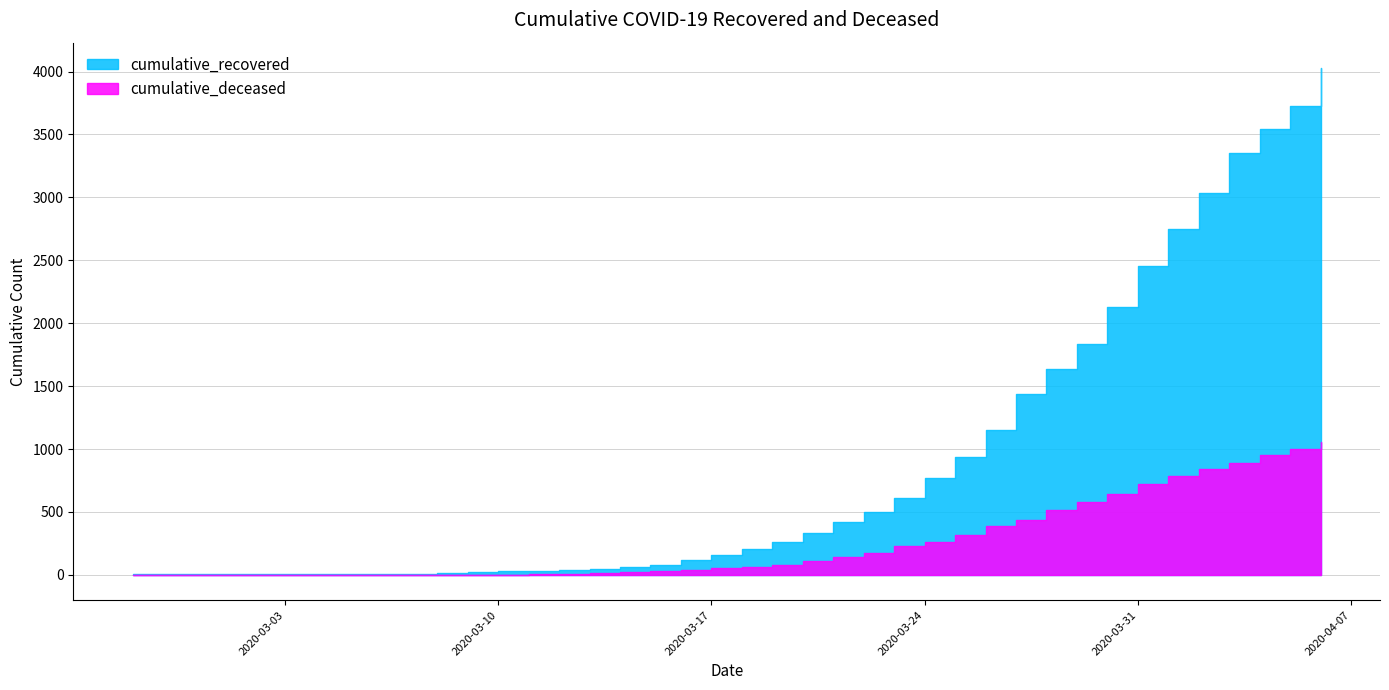

Rank the categories by cumulative_deceased value from highest to lowest.

2020-04-06, 2020-04-05, 2020-04-04, 2020-04-03, 2020-04-02, 2020-04-01, 2020-03-31, 2020-03-30, 2020-03-29, 2020-03-28, 2020-03-27, 2020-03-26, 2020-03-25, 2020-03-24, 2020-03-23, 2020-03-22, 2020-03-21, 2020-03-20, 2020-03-19, 2020-03-18, 2020-03-17, 2020-03-16, 2020-03-15, 2020-03-14, 2020-03-13, 2020-03-12, 2020-03-11, 2020-03-08, 2020-03-09, 2020-03-10, 2020-03-07, 2020-02-27, 2020-02-28, 2020-02-29, 2020-03-01, 2020-03-02, 2020-03-03, 2020-03-04, 2020-03-05, 2020-03-06